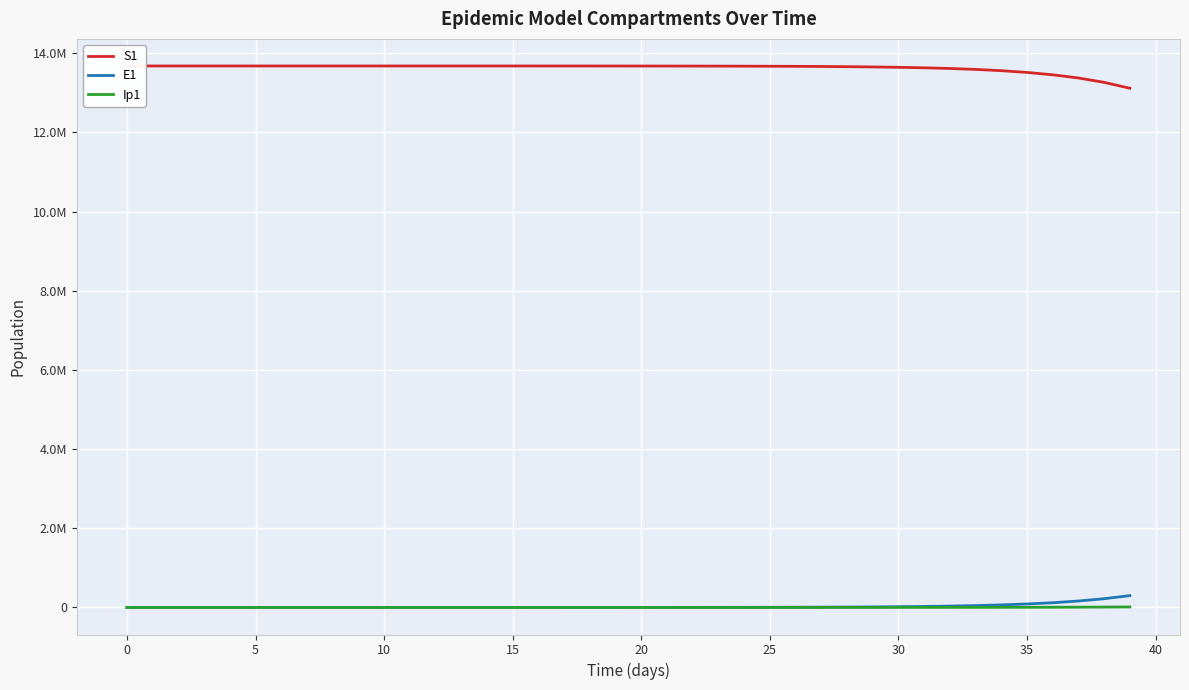

Which series changed the most between 0 and 16?

S1